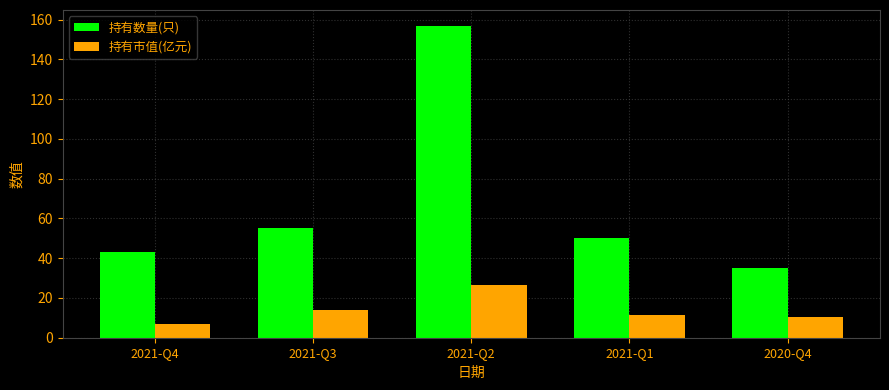

What is the sum of the 持有市值(亿元) values at 2021-Q4 and 2021-Q3?

21.0